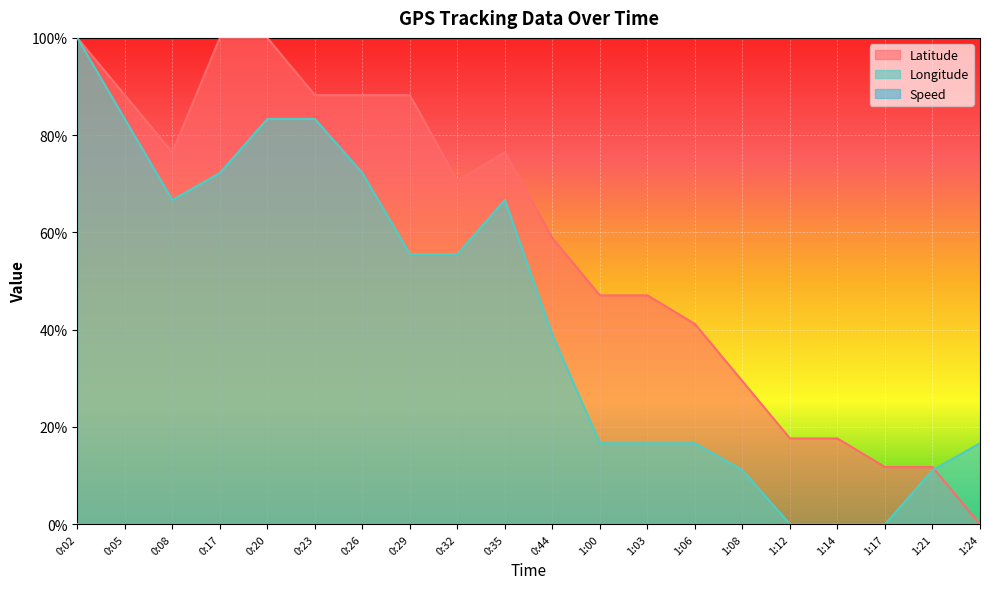

Rank the categories by Latitude value from highest to lowest.

0:02, 0:17, 0:20, 0:05, 0:23, 0:26, 0:29, 0:08, 0:35, 0:32, 0:44, 1:00, 1:03, 1:06, 1:08, 1:12, 1:14, 1:17, 1:21, 1:24